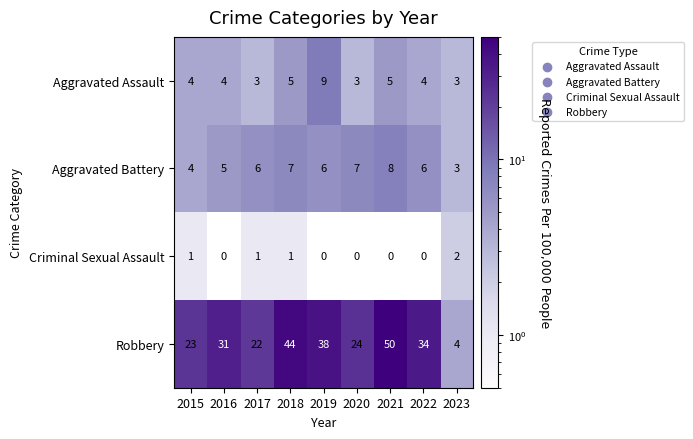

Where is Aggravated Battery nearest to the value 5?

2016